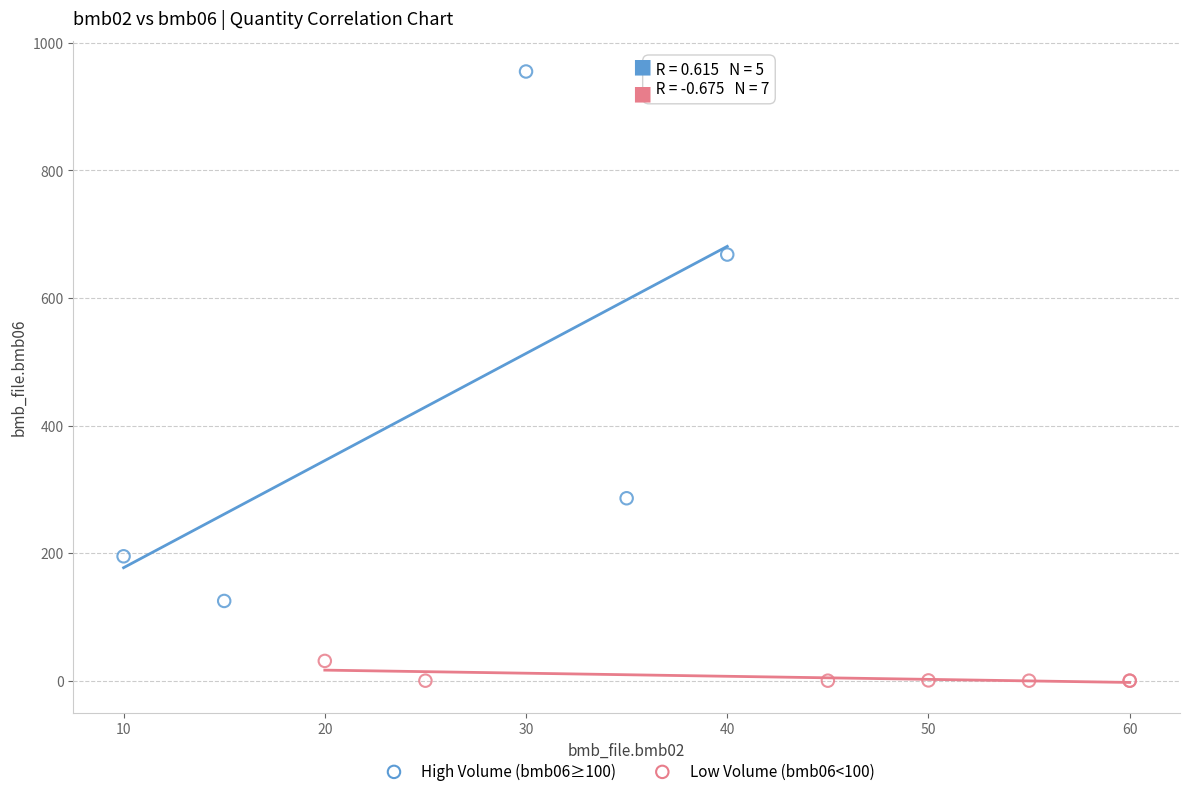

What are all the series names shown in the legend?

High Volume (bmb06≥100), Low Volume (bmb06<100)